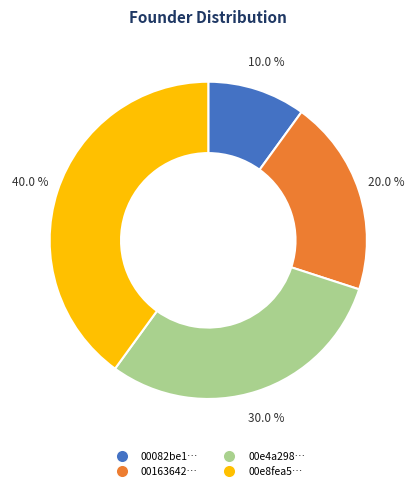

Rank the categories by value from lowest to highest.

00082be1-4c28-c41f-6147-92d0e12629c8, 00163642-b6d8-2548-f825-a3e814a49a7f, 00e4a298-d825-382c-d4b2-ed77ca1937c1, 00e8fea5-b11c-fd2f-4e5d-814d64e7c4ff